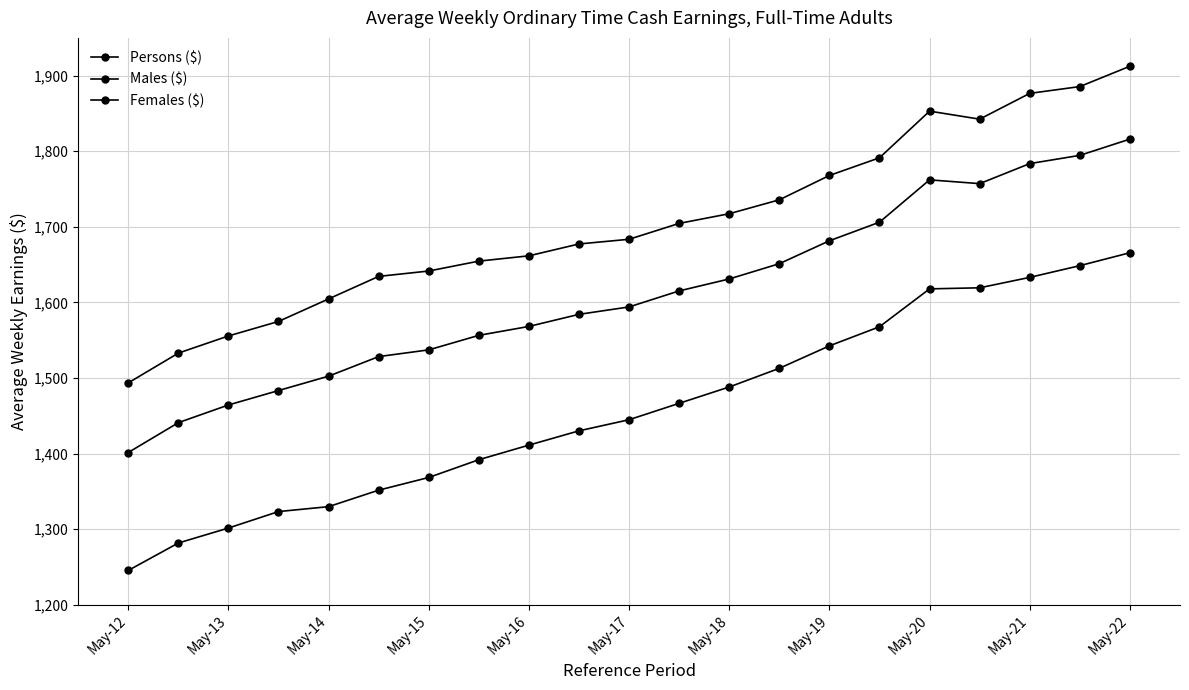

How many values in the Persons ($) series are below 1594?

10